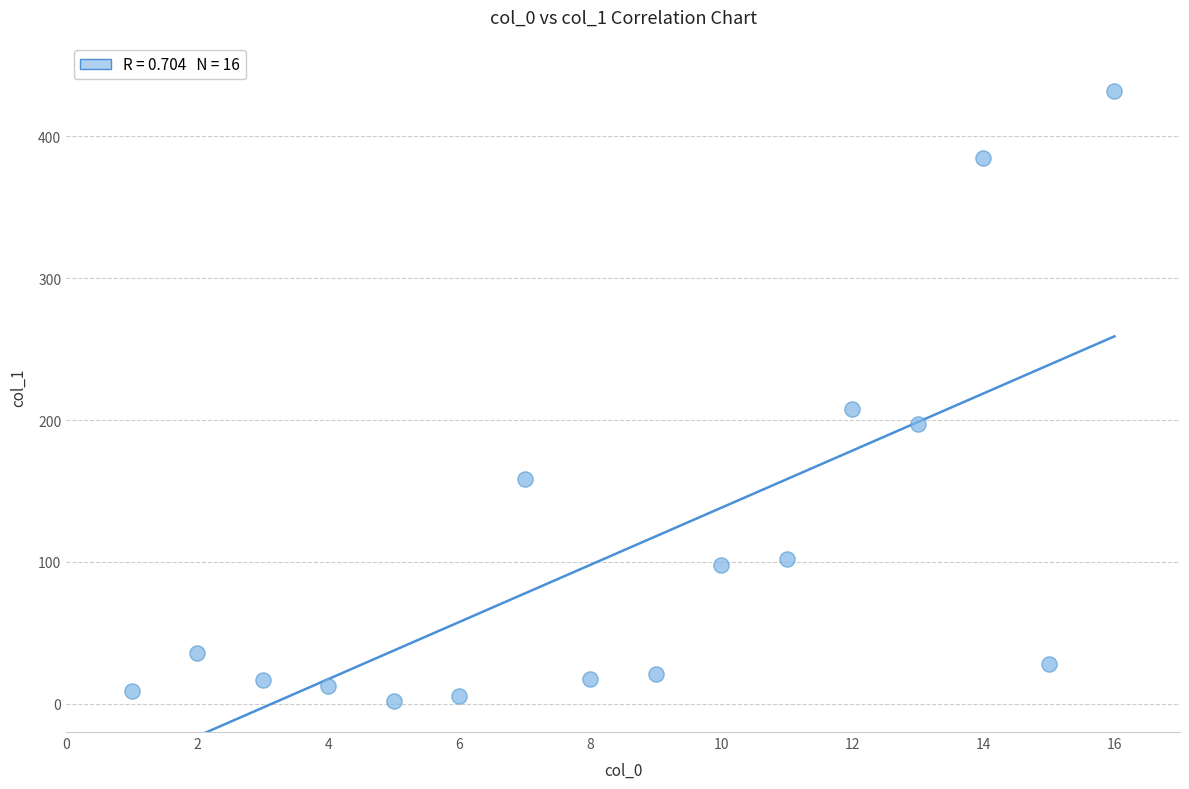

What Y value in the scatter plot is closest to 216?

207.6